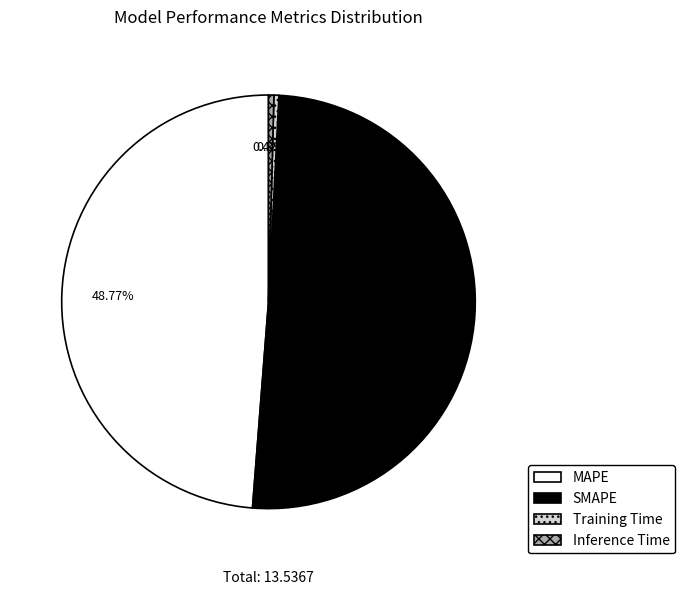

The SMAPE slice represents 50% of the pie. True or false?

True